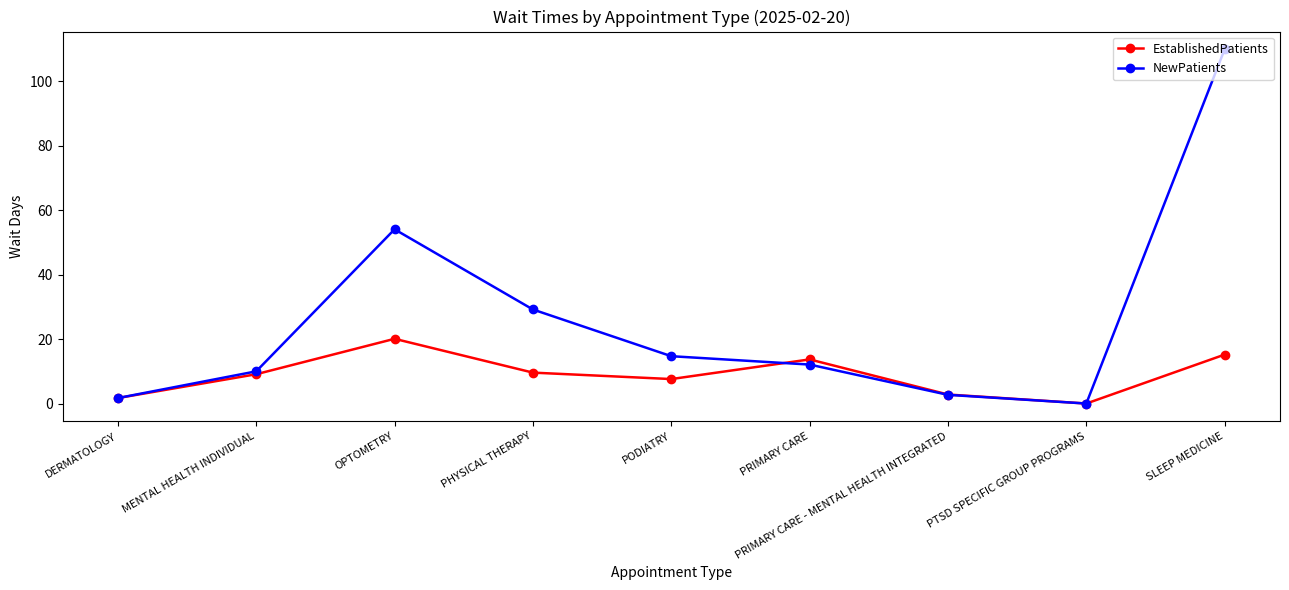

What is the label of the 2nd point from the right?

PTSD SPECIFIC GROUP PROGRAMS